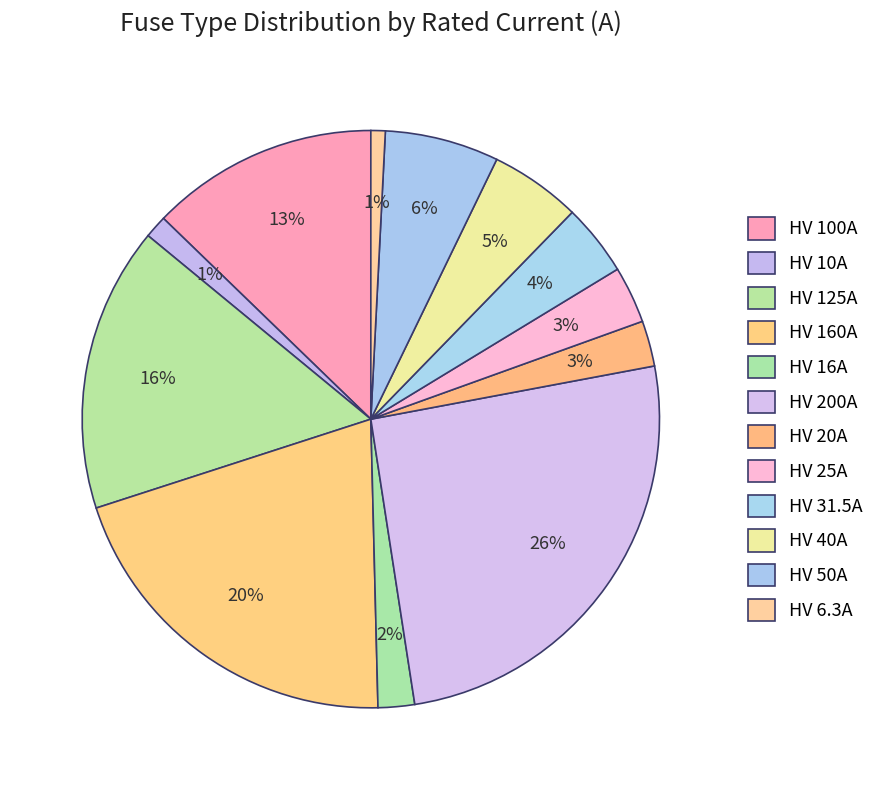

Between HV 16A and HV 200A, which is larger?

HV 200A